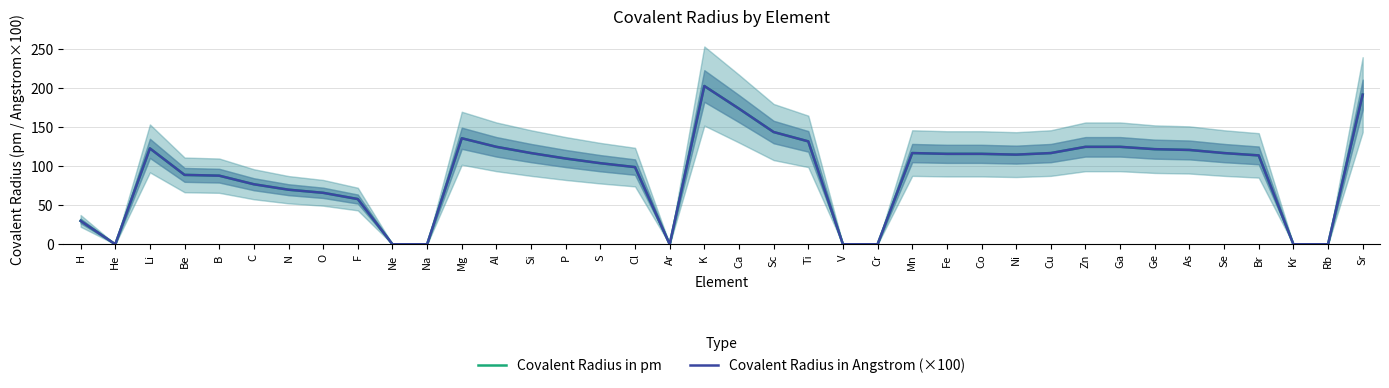

Reading right to left, list all the values displayed in this chart.

Covalent Radius in pm: Sr=192.0	Rb=0.0	Kr=0.0	Br=114.0	Se=117.0	As=121.0	Ge=122.0	Ga=125.0	Zn=125.0	Cu=117.0	Ni=115.0	Co=116.0	Fe=116.0	Mn=117.0	Cr=0.0	V=0.0	Ti=132.0	Sc=144.0	Ca=174.0	K=203.0	Ar=0.0	Cl=99.0	S=104.0	P=110.0	Si=117.0	Al=125.0	Mg=136.0	Na=0.0	Ne=0.0	F=58.0	O=66.0	N=70.0	C=77.0	B=88.0	Be=89.0	Li=123.0	He=0.0	H=30.0
Covalent Radius in Angstrom (×100): Sr=192.0	Rb=0.0	Kr=0.0	Br=114.0	Se=117.0	As=121.0	Ge=122.0	Ga=125.0	Zn=125.0	Cu=117.0	Ni=115.0	Co=116.0	Fe=116.0	Mn=117.0	Cr=0.0	V=0.0	Ti=132.0	Sc=144.0	Ca=174.0	K=203.0	Ar=0.0	Cl=99.0	S=104.0	P=110.0	Si=117.0	Al=125.0	Mg=136.0	Na=0.0	Ne=0.0	F=58.0	O=66.0	N=70.0	C=77.0	B=88.0	Be=89.0	Li=123.0	He=0.0	H=30.0